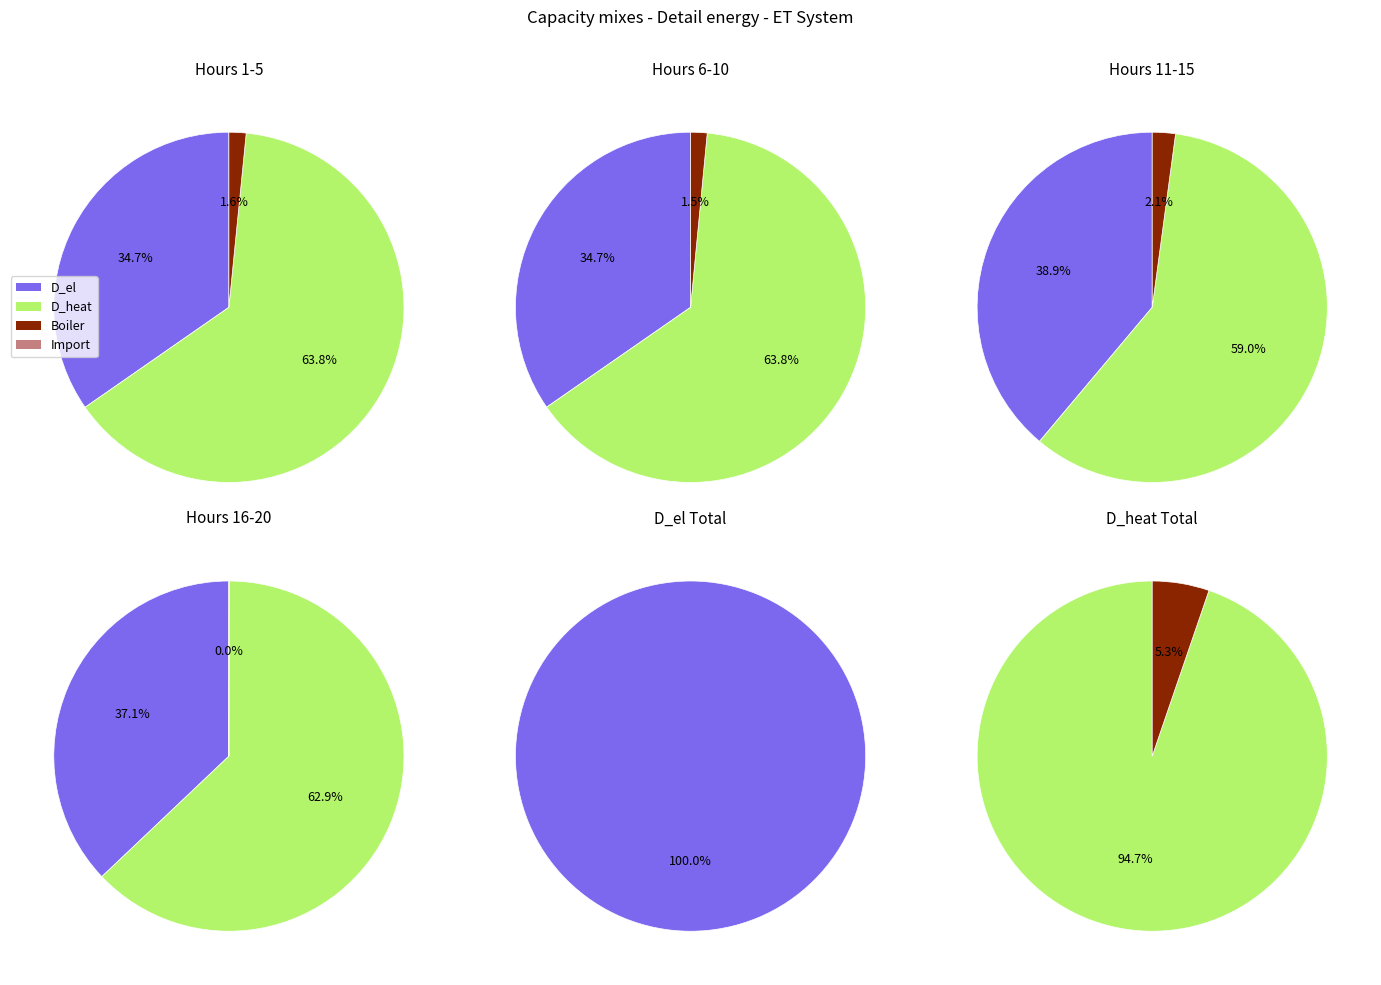

Which series changed the most between 4 and 13?

D_el